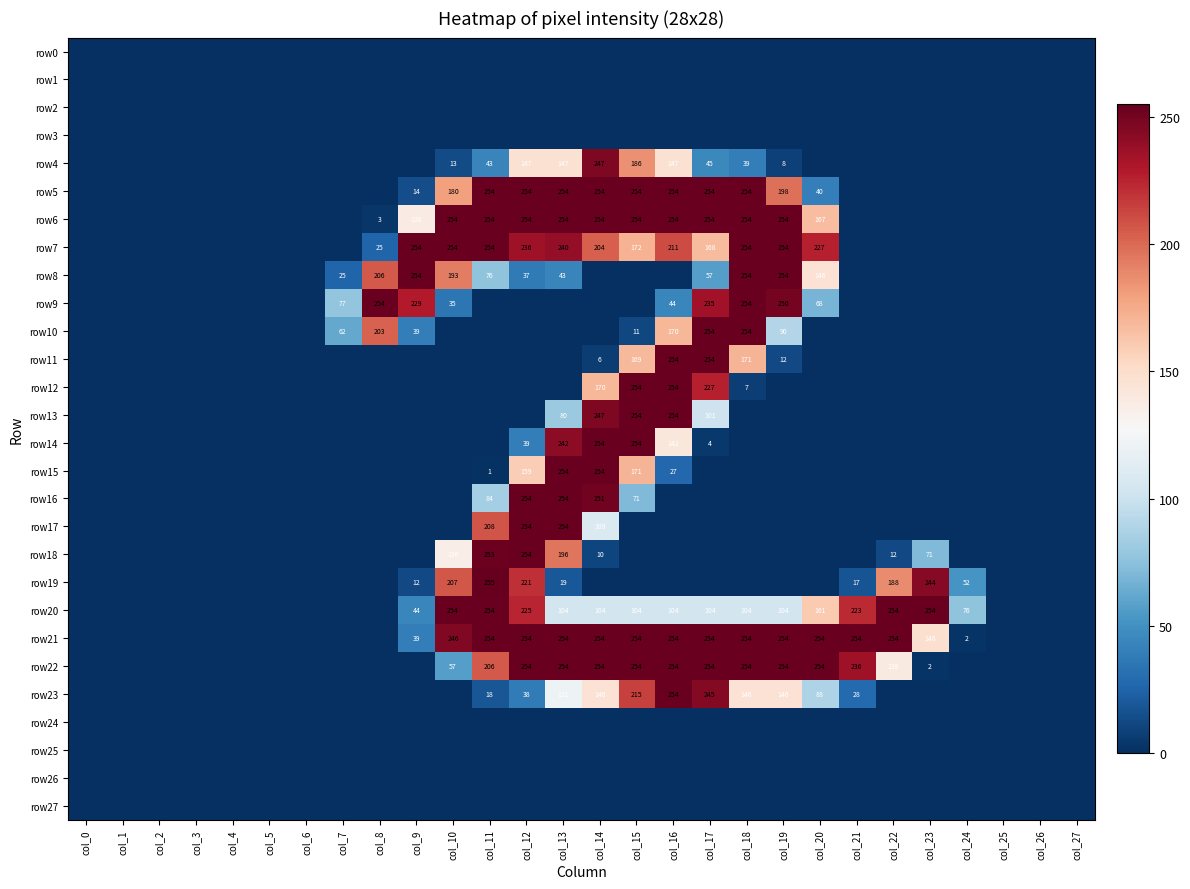

The row7 series shows 254 at col_18. True or false?

True